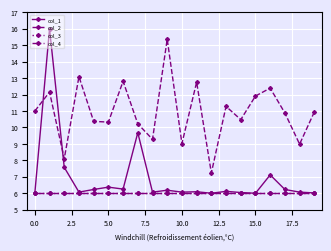

Which category has the lowest value in the col_2 series?

12